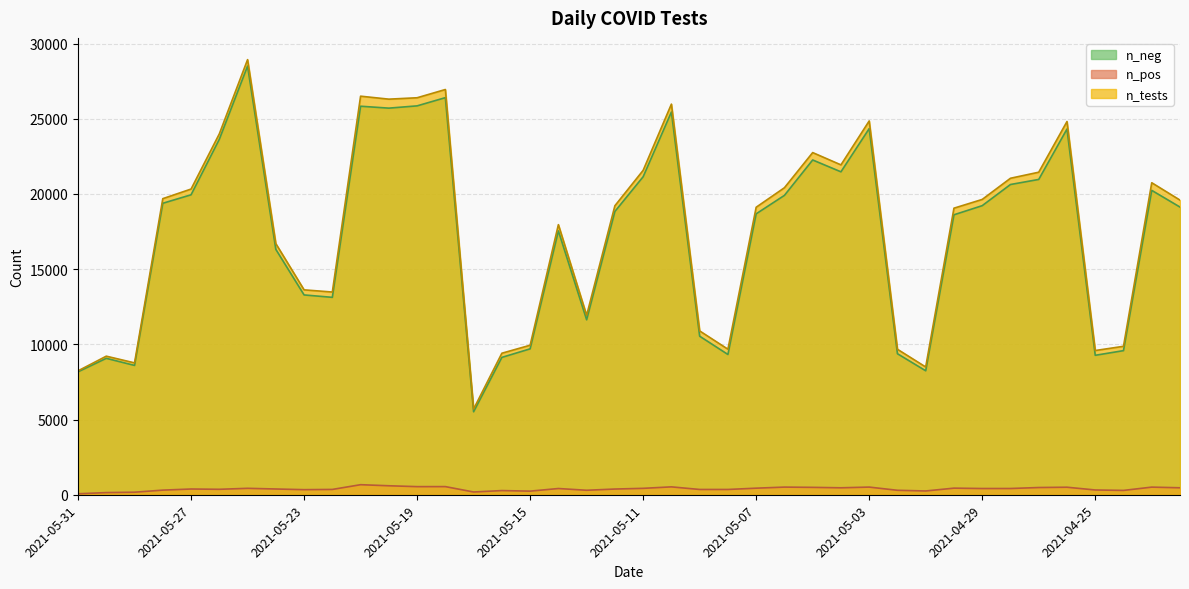

Does the chart display data point markers on the line(s)?

No